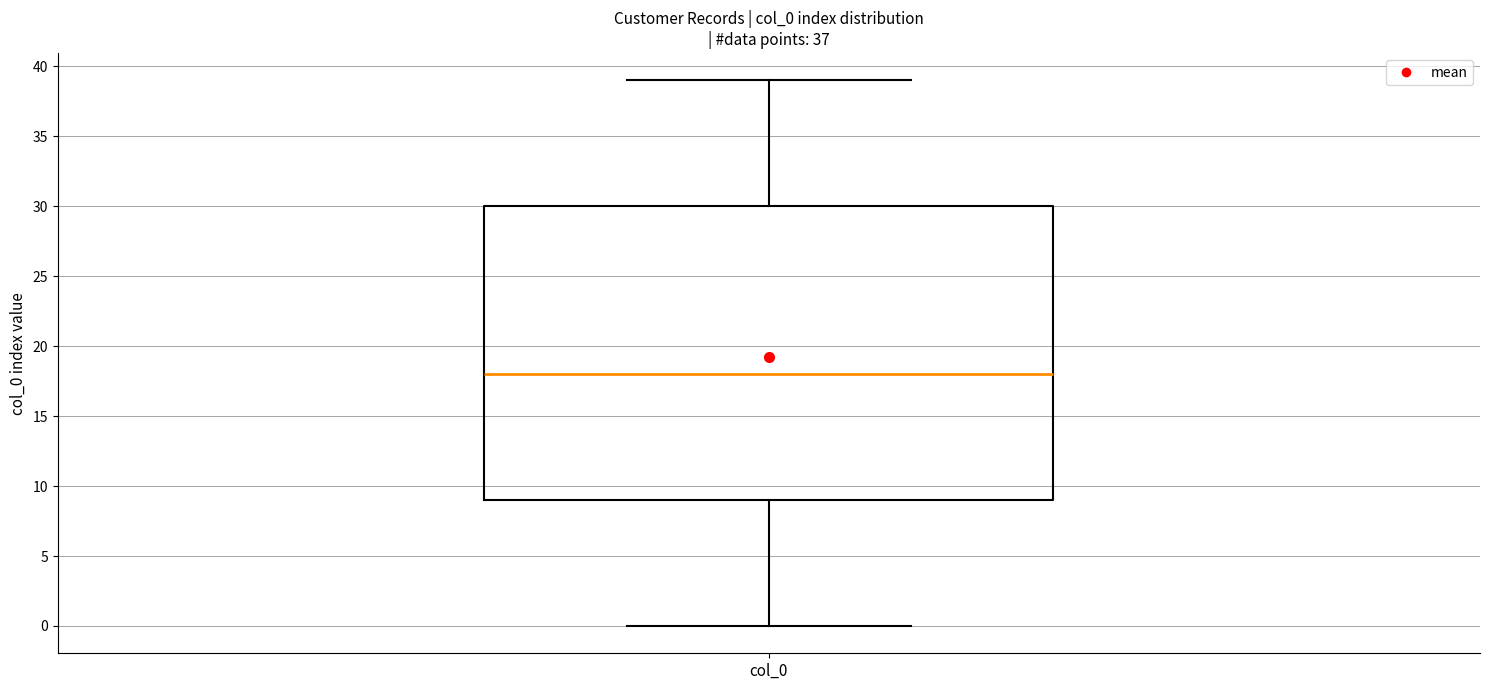

Transcribe this box plot: give where the median line is, the range the box spans, and where the two whiskers end, as read against the y-axis. The values are not printed on the chart, so give them approximately, as read against the axis.

median 18, box 9 to 30, whiskers 0 to 39